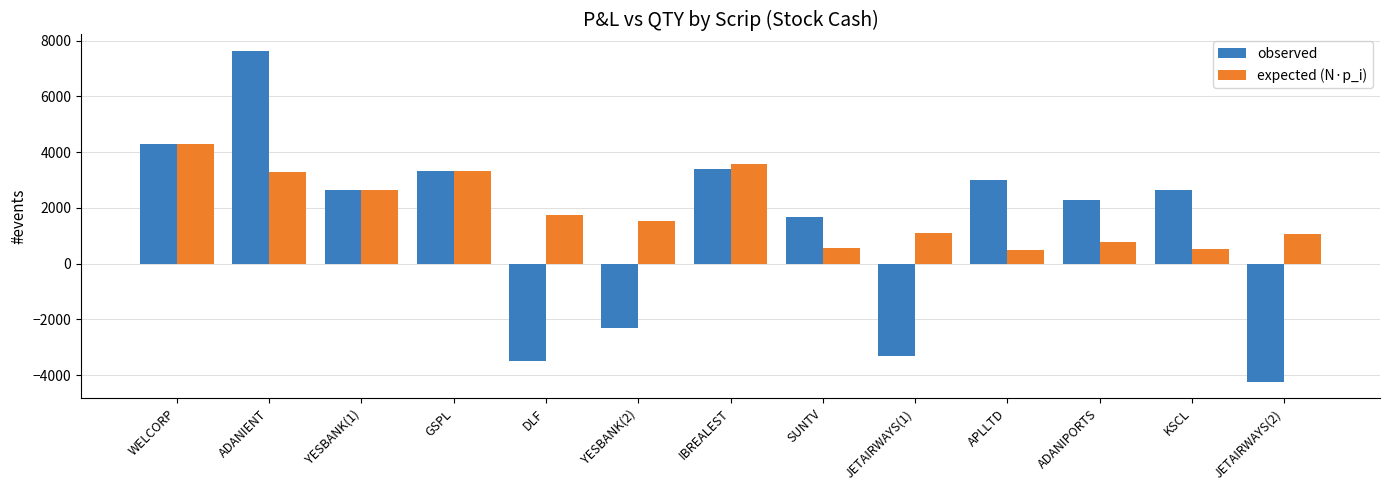

What is the sum of all expected (N·p_i) values?

24900